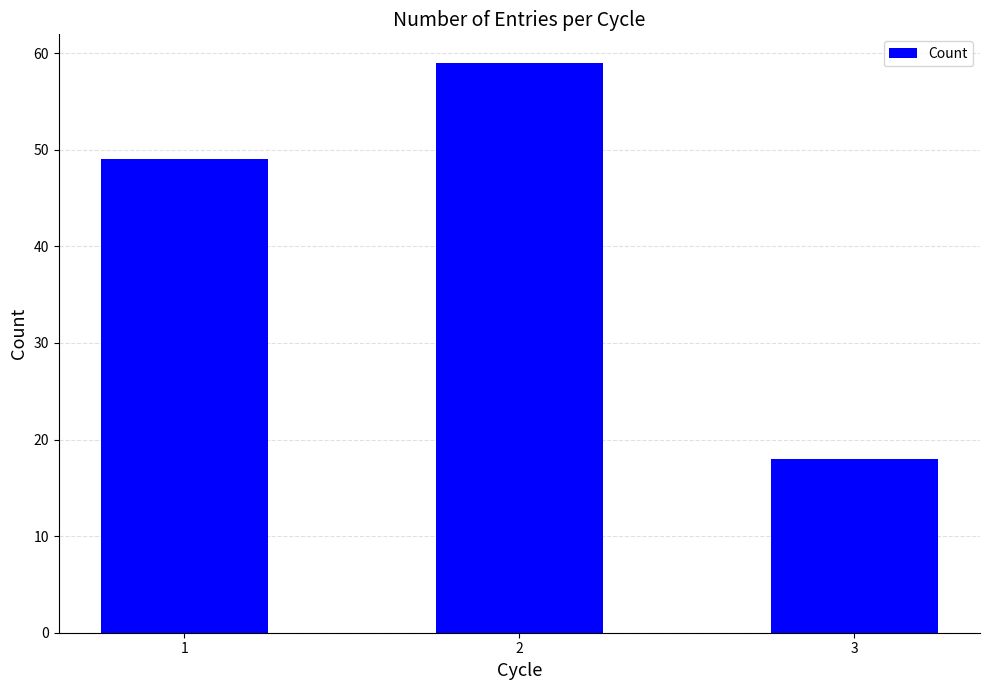

What is the average value?

42